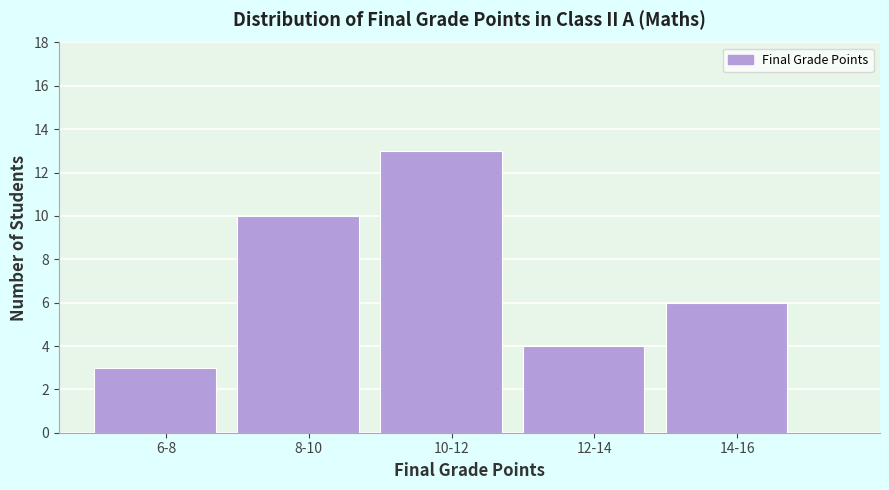

Reading right to left, transcribe all the data shown in this chart.

14-16=6	12-14=4	10-12=13	8-10=10	6-8=3